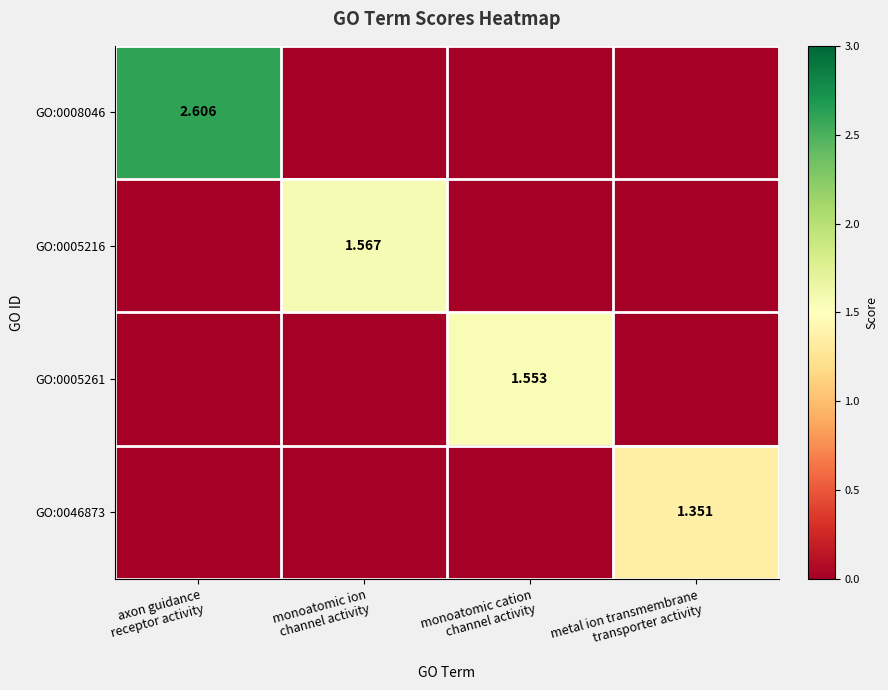

Rank the series by their maximum value, from lowest to highest.

GO:0046873, GO:0005261, GO:0005216, GO:0008046